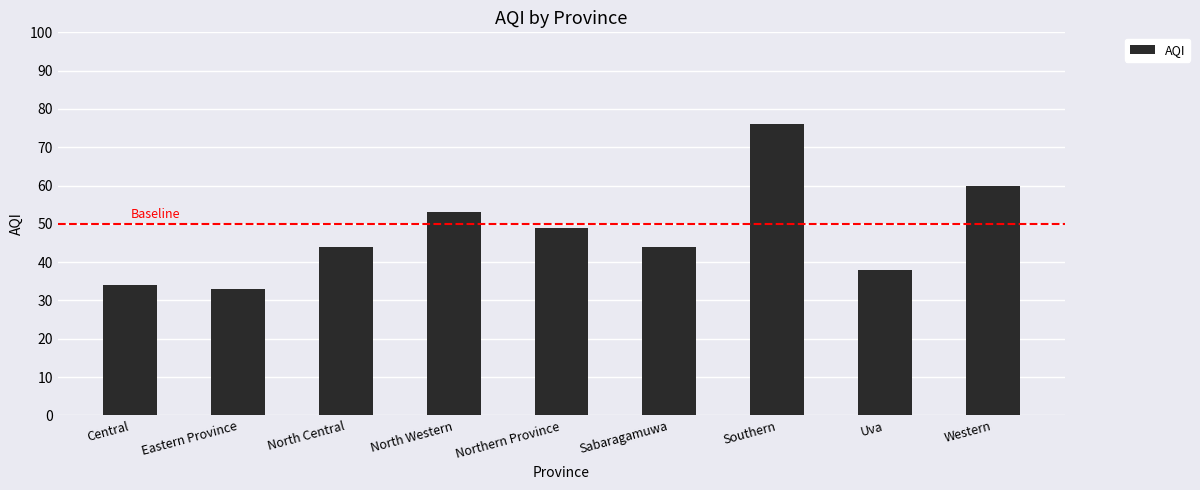

Reading left to right, transcribe all the data shown in this chart.

Central=34	Eastern Province=33	North Central=44	North Western=53	Northern Province=49	Sabaragamuwa=44	Southern=76	Uva=38	Western=60